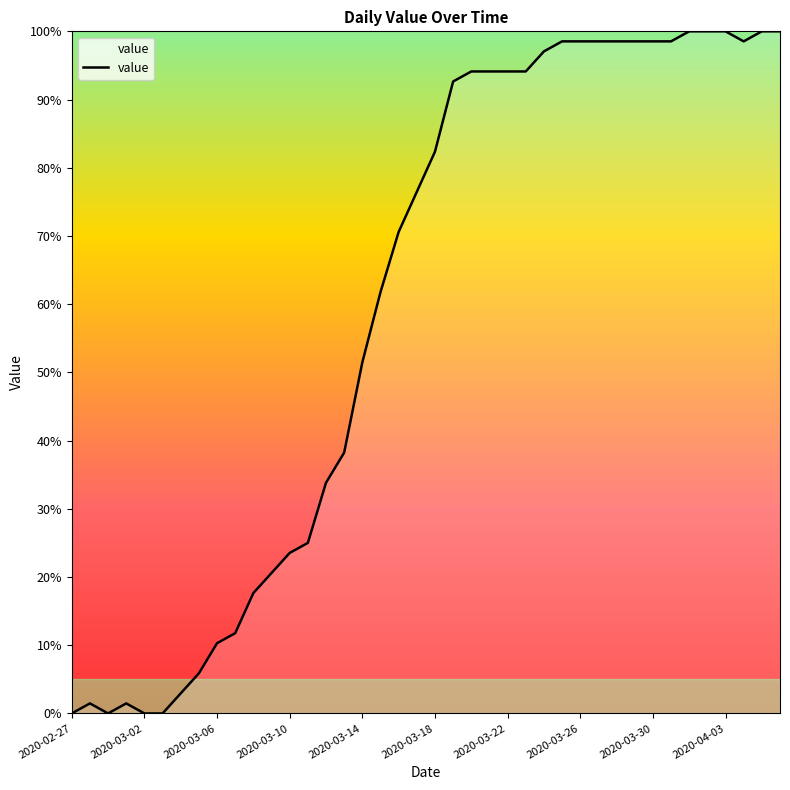

What is the greatest value displayed?

100.0